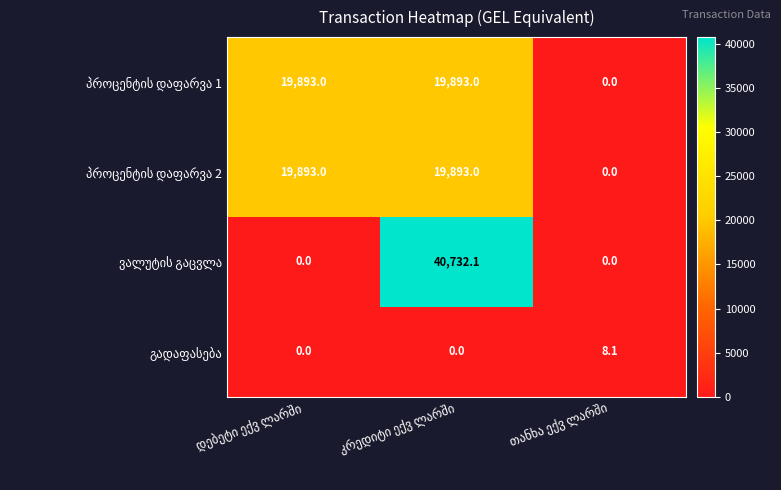

What is the maximum value shown in the chart?

40732.1